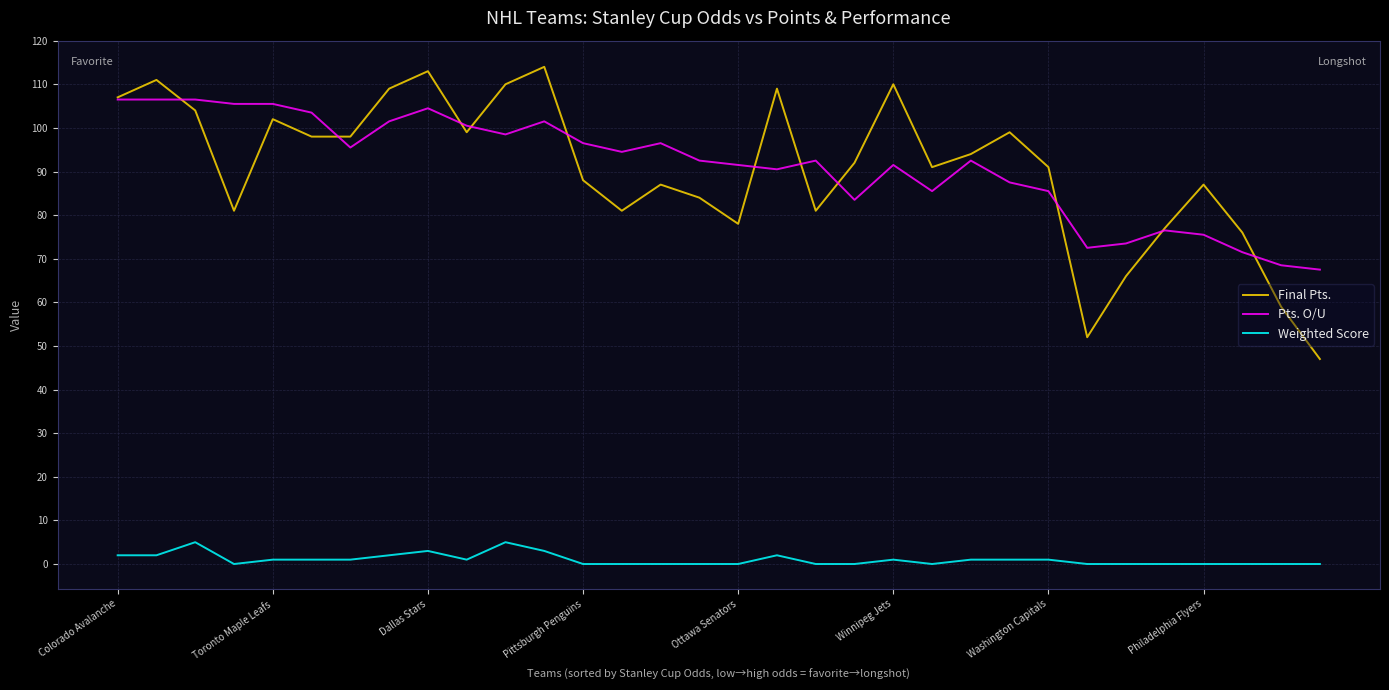

List the series in order of their peak value, lowest first.

Weighted Score, Pts. O/U, Final Pts.